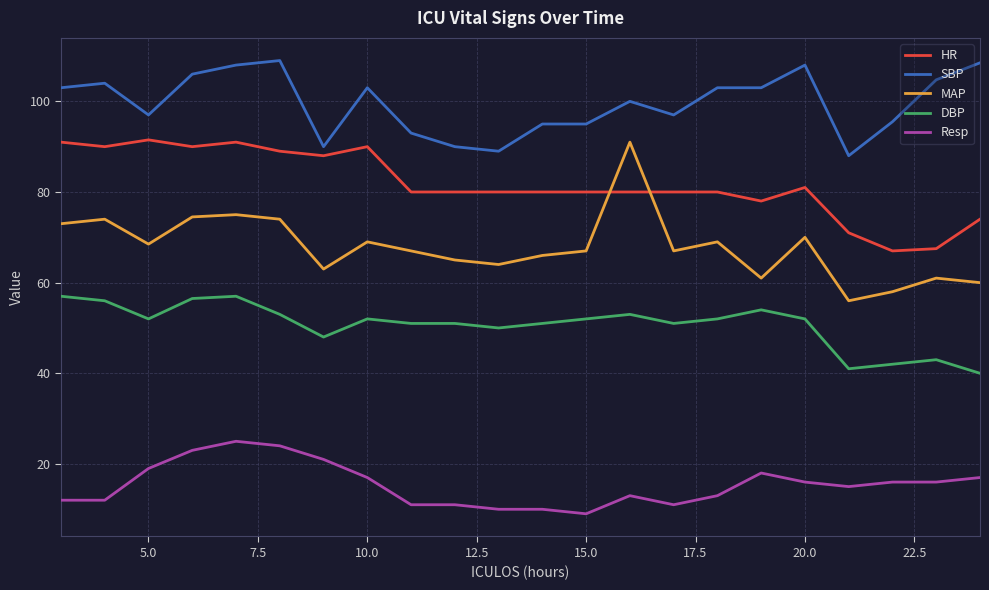

True or false: HR and Resp cross at least once.

False